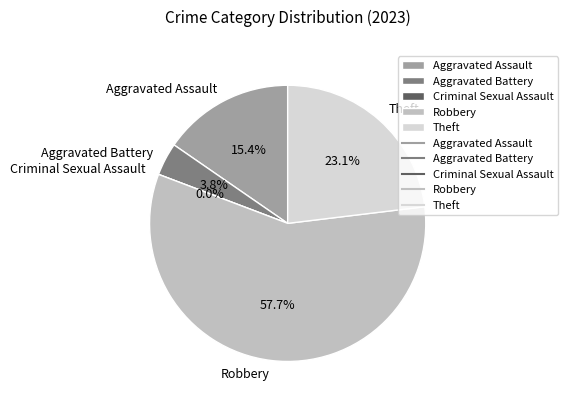

What is the change in value from Aggravated Assault to Criminal Sexual Assault?

-4